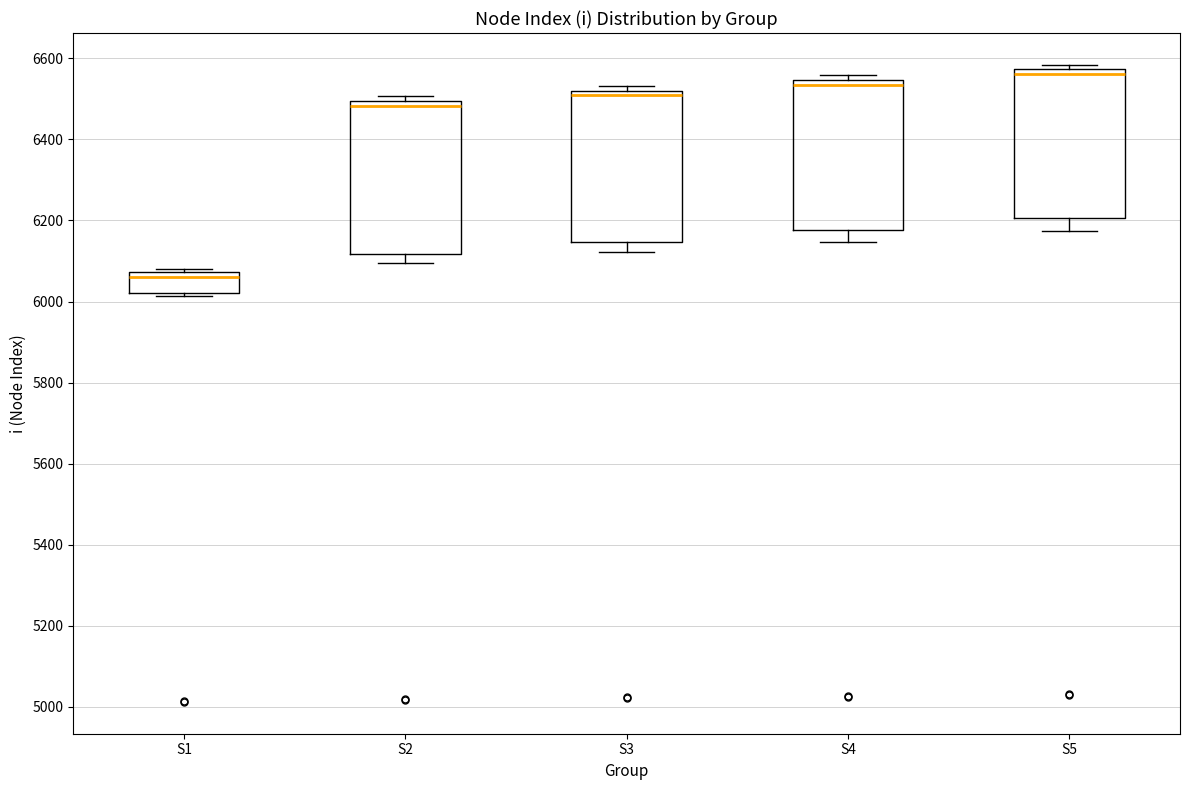

Which box's median line is the highest?

S5